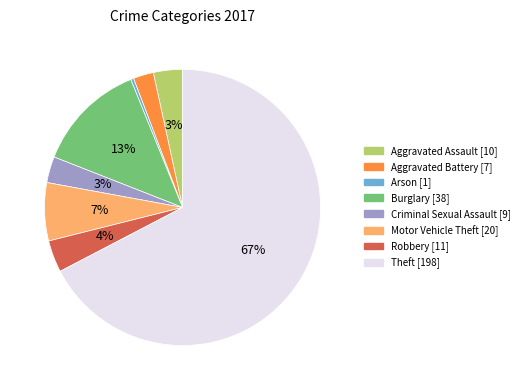

What percentage is the Aggravated Battery slice, to the nearest percent?

2%